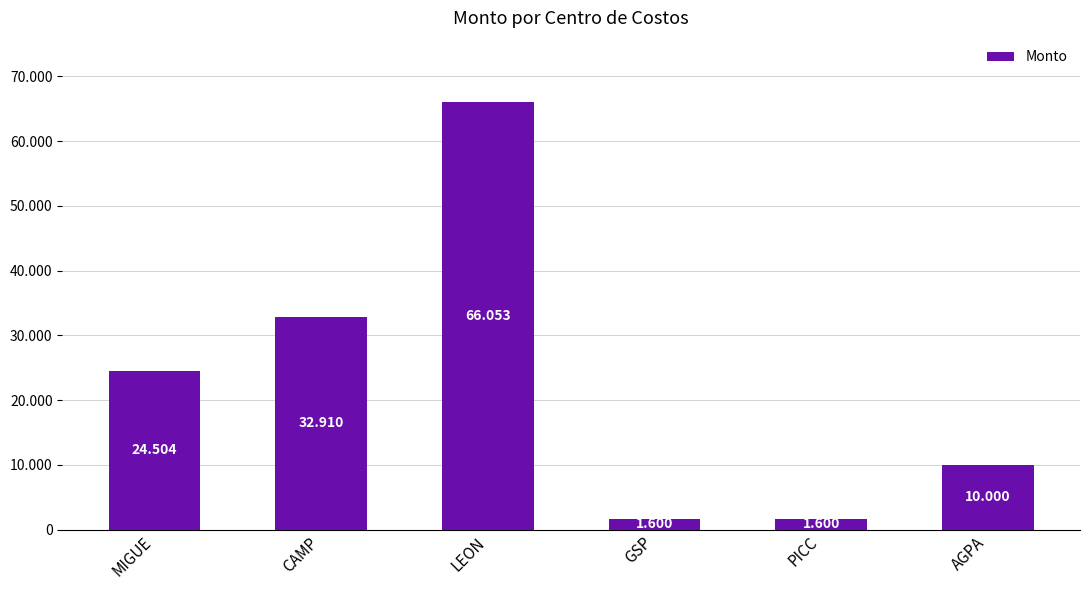

Does the chart contain any negative values?

No